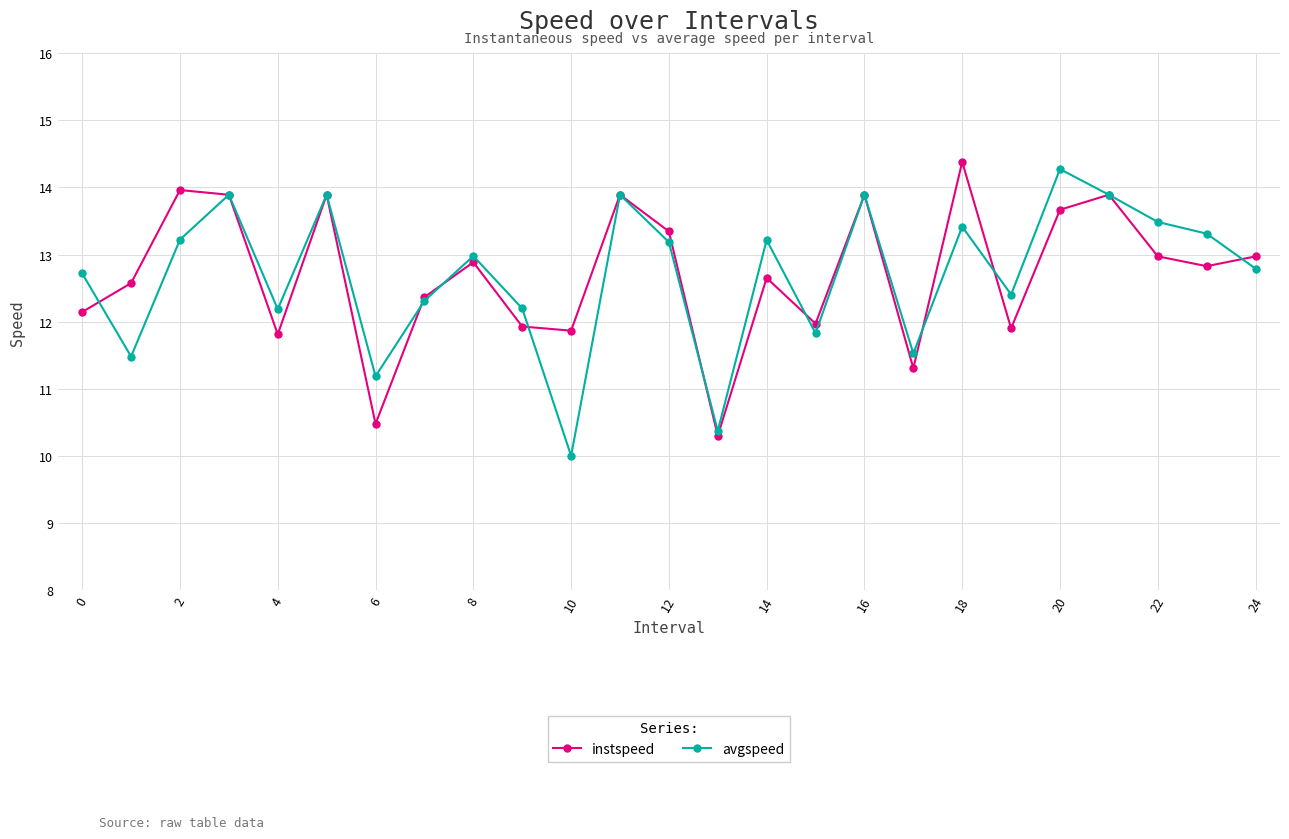

Does the chart have visible grid lines?

Yes